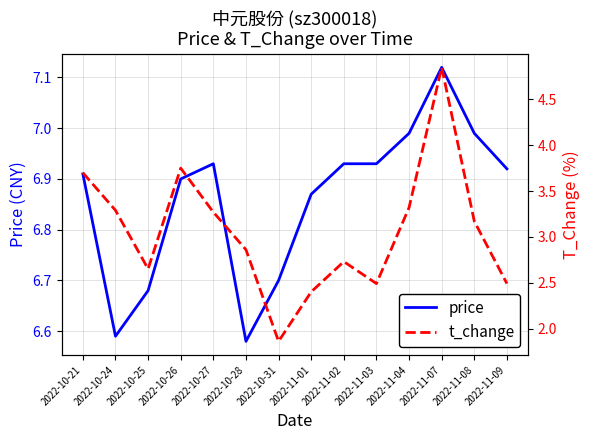

At which category is the sum across all series the highest?

2022-11-07